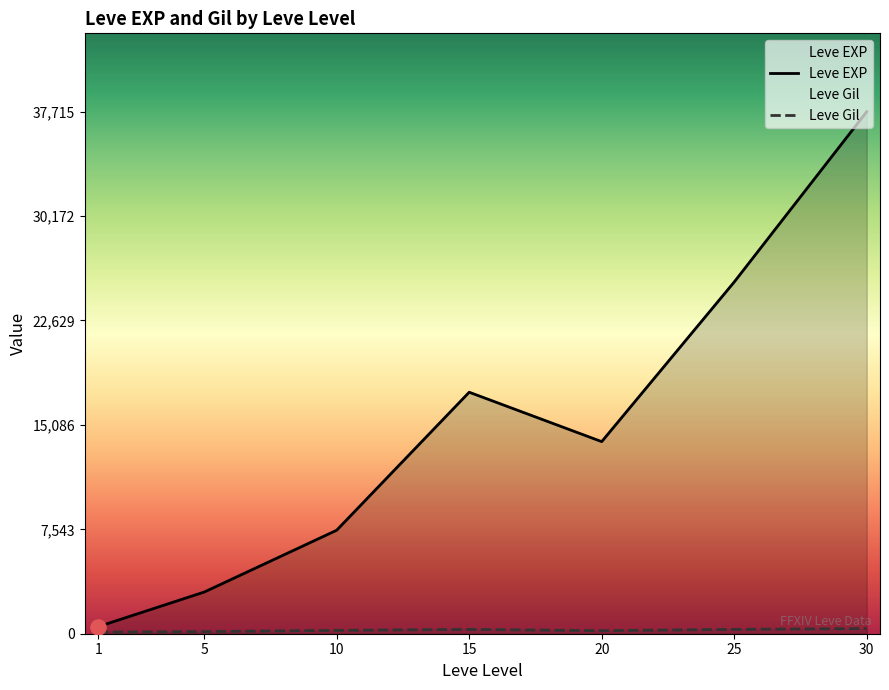

Which series has the largest Y range (max minus min)?

Leve EXP